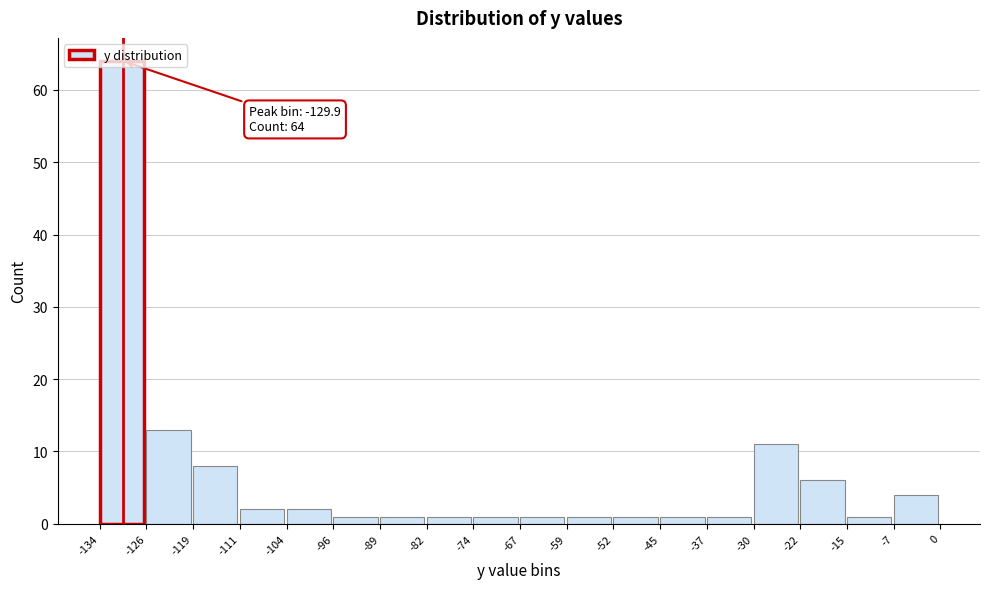

Over which range of the x-axis is the bar tallest?

-134 to -126